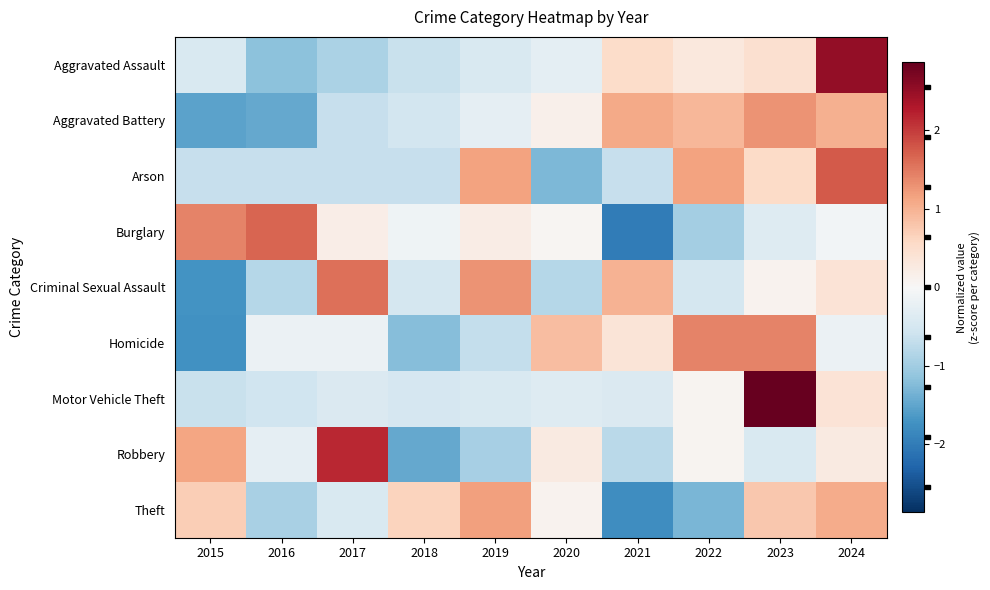

What is the smallest value displayed?

-2.0